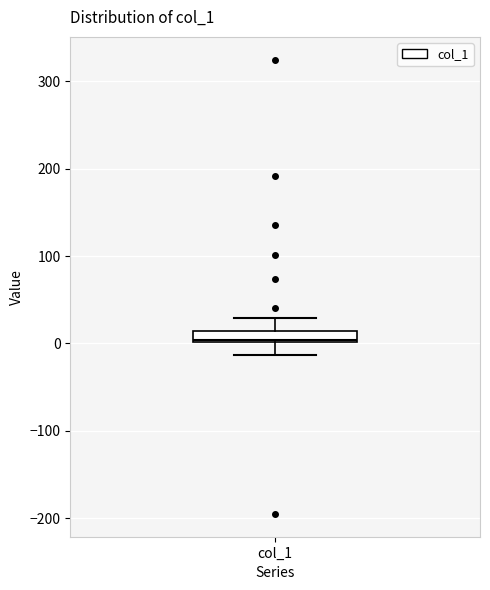

Where is the lower edge of the box for col_1 on the y-axis? The values are not printed on the chart, so give them approximately, as read against the axis.

0